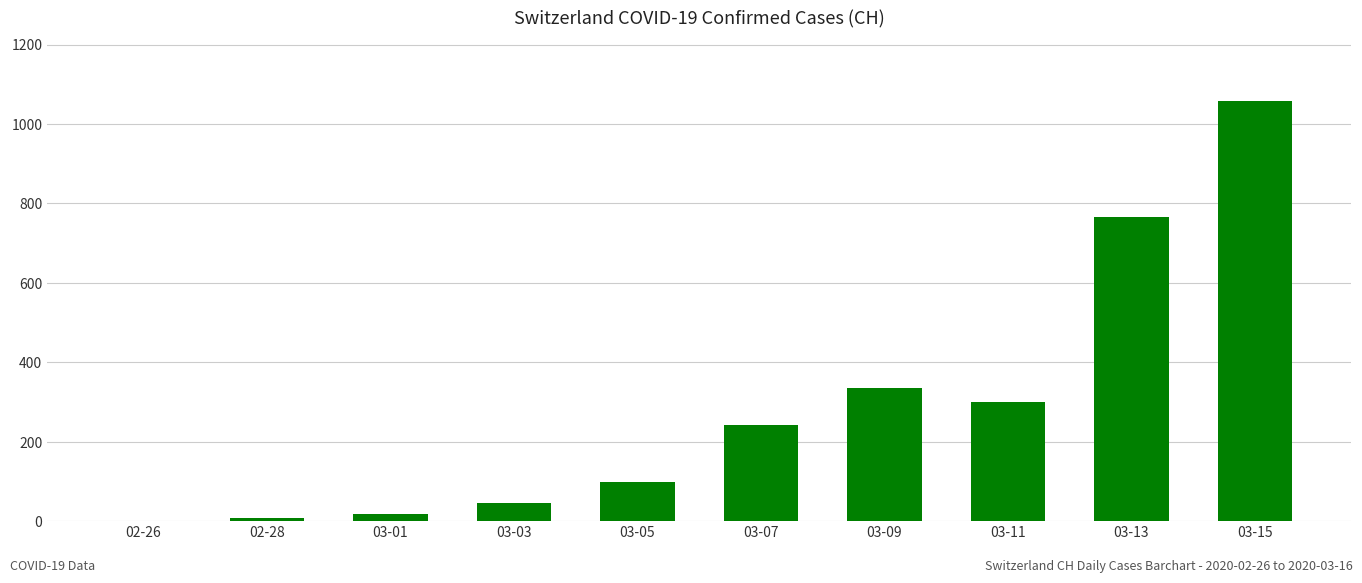

Which category has the highest value across all series?

03-15